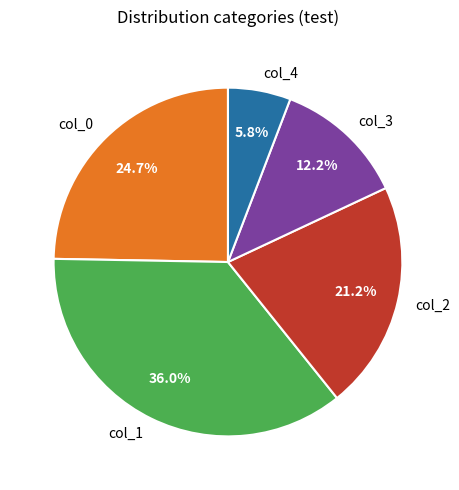

Rank the categories by value from lowest to highest.

col_4, col_3, col_2, col_0, col_1